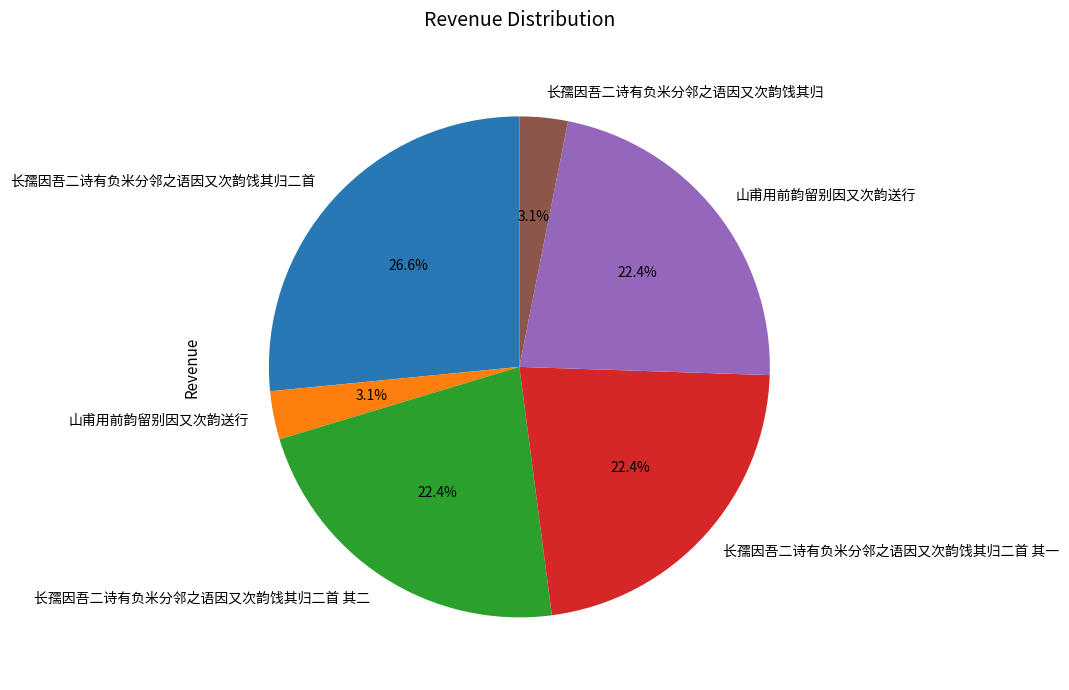

To the nearest percent, what is the average slice percentage?

17%